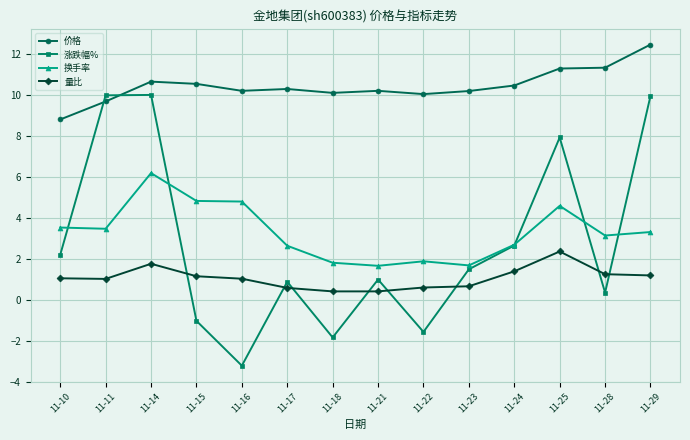

What is the average value of the 换手率 series?

3.3